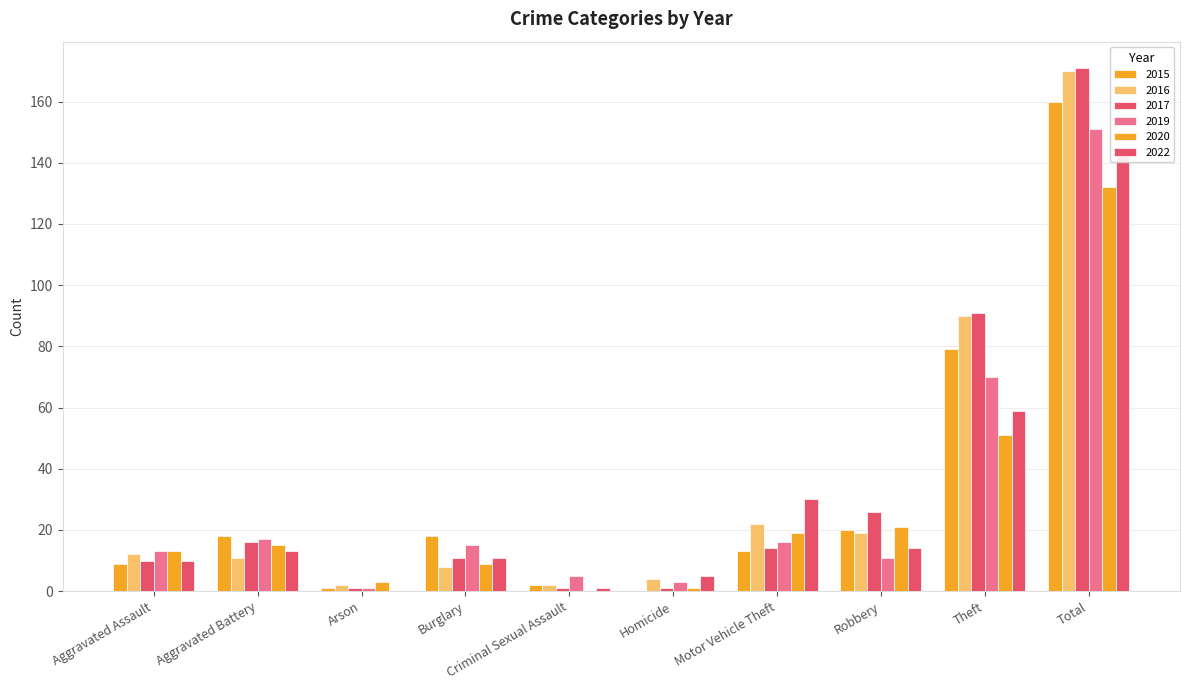

Reading left to right, extract all data points from this chart.

2015: Aggravated Assault=9	Aggravated Battery=18	Arson=1	Burglary=18	Criminal Sexual Assault=2	Homicide=0	Motor Vehicle Theft=13	Robbery=20	Theft=79	Total=160
2016: Aggravated Assault=12	Aggravated Battery=11	Arson=2	Burglary=8	Criminal Sexual Assault=2	Homicide=4	Motor Vehicle Theft=22	Robbery=19	Theft=90	Total=170
2017: Aggravated Assault=10	Aggravated Battery=16	Arson=1	Burglary=11	Criminal Sexual Assault=1	Homicide=1	Motor Vehicle Theft=14	Robbery=26	Theft=91	Total=171
2019: Aggravated Assault=13	Aggravated Battery=17	Arson=1	Burglary=15	Criminal Sexual Assault=5	Homicide=3	Motor Vehicle Theft=16	Robbery=11	Theft=70	Total=151
2020: Aggravated Assault=13	Aggravated Battery=15	Arson=3	Burglary=9	Criminal Sexual Assault=0	Homicide=1	Motor Vehicle Theft=19	Robbery=21	Theft=51	Total=132
2022: Aggravated Assault=10	Aggravated Battery=13	Arson=0	Burglary=11	Criminal Sexual Assault=1	Homicide=5	Motor Vehicle Theft=30	Robbery=14	Theft=59	Total=143